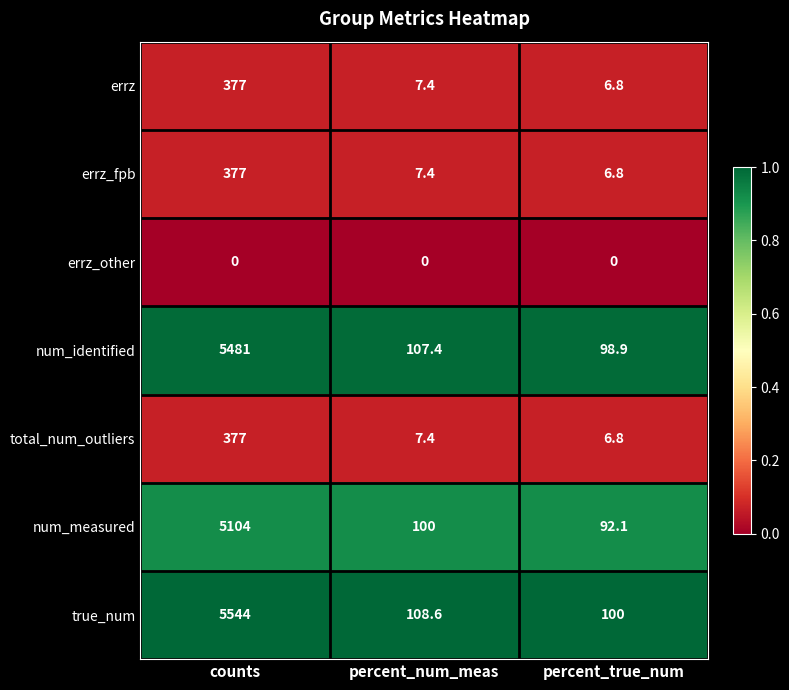

At which category is the sum across all series the highest?

counts